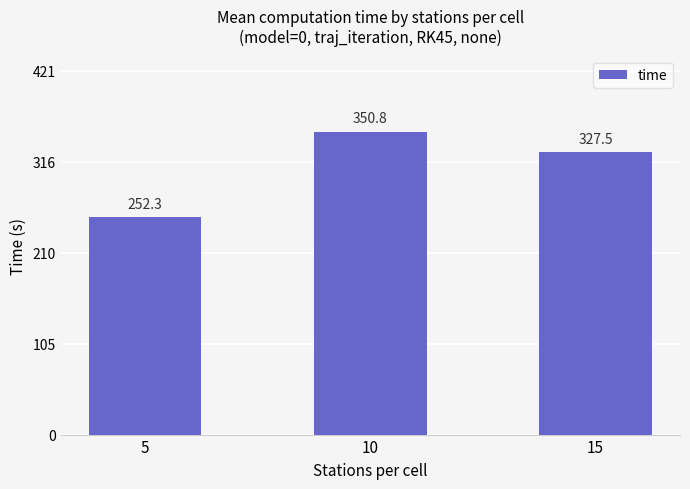

How many values are below 327?

1